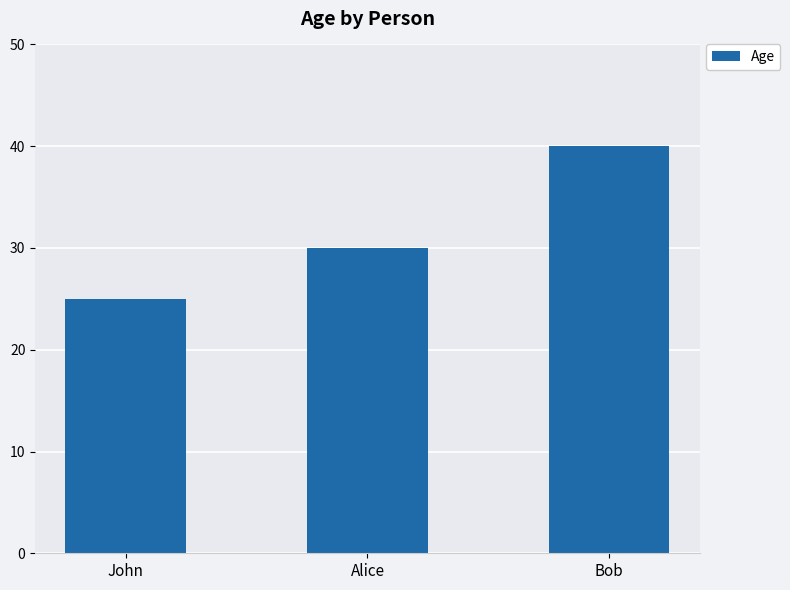

Is it true that the value at John is 25?

True